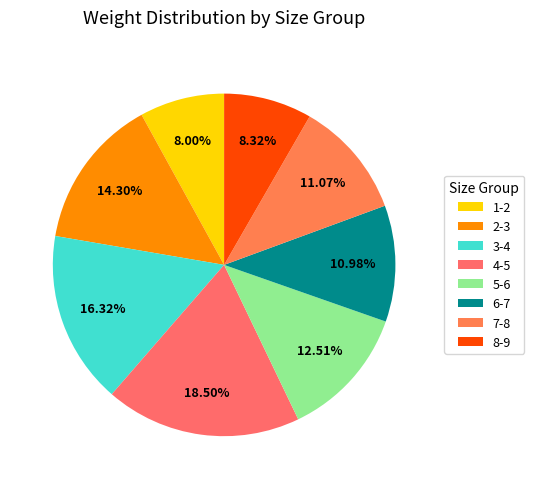

What is the largest slice in the pie chart?

4-5